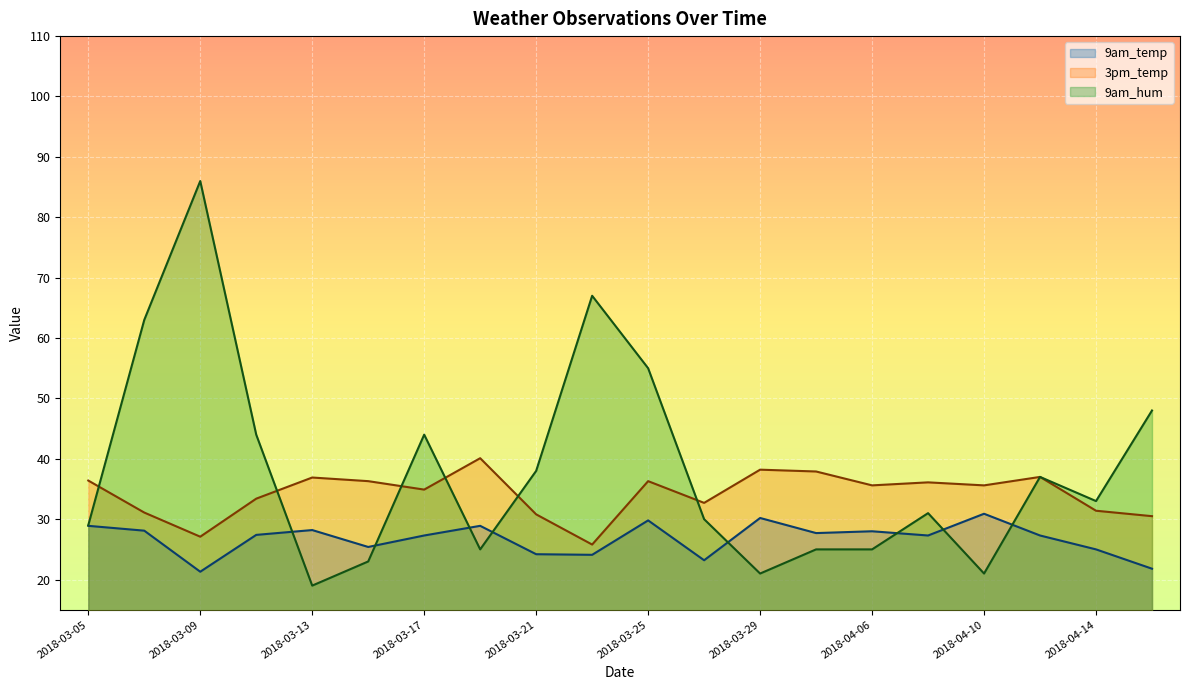

Does the chart display data point markers on the line(s)?

No